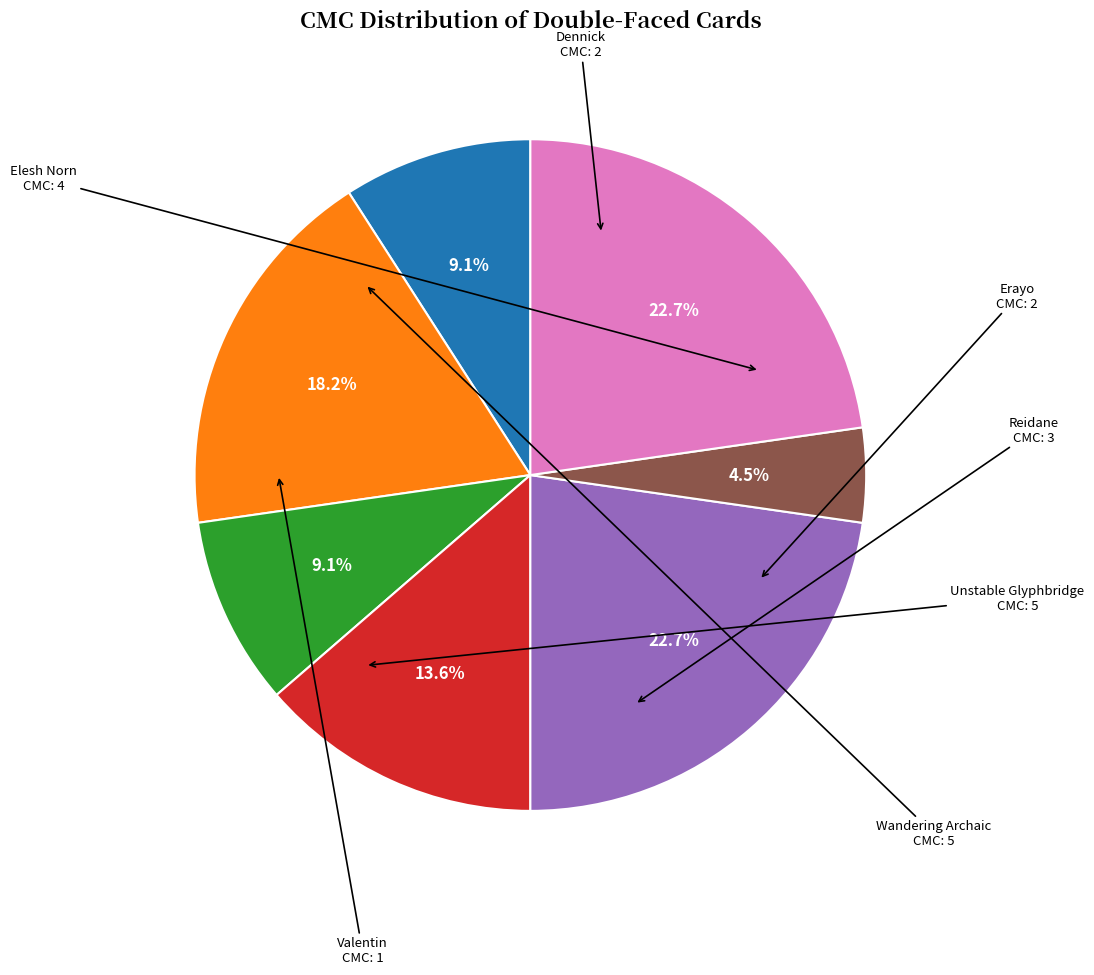

Is there a majority slice in this chart?

No